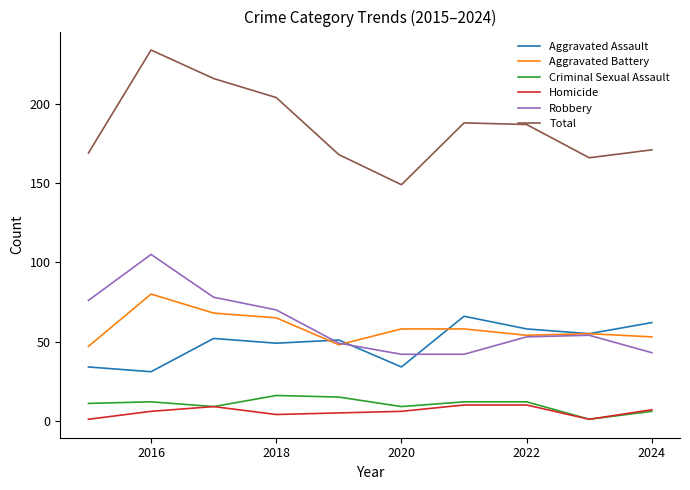

What is the maximum value for Aggravated Battery?

80